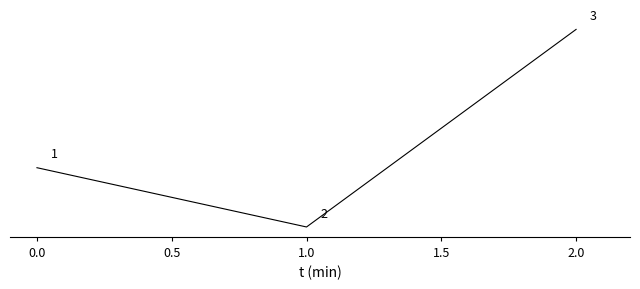

Approximately how many times larger is the value at 0.0 compared to 1.0?

1.1